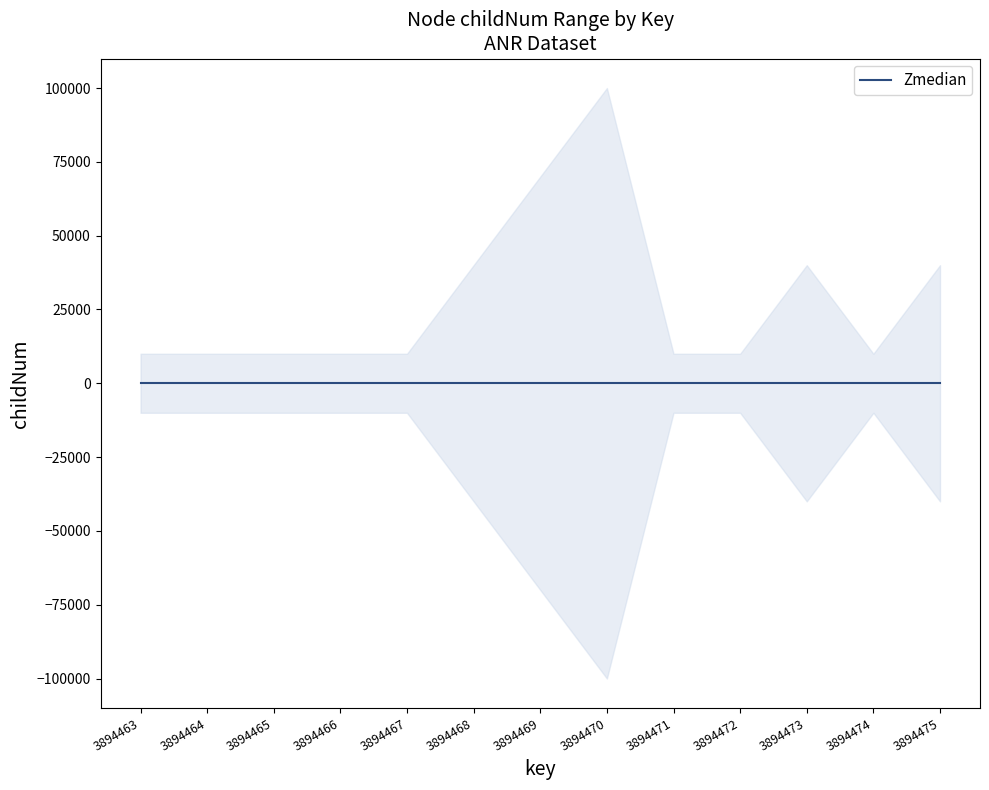

The value of childNum_lower at 3894465 is 1. True or false?

False